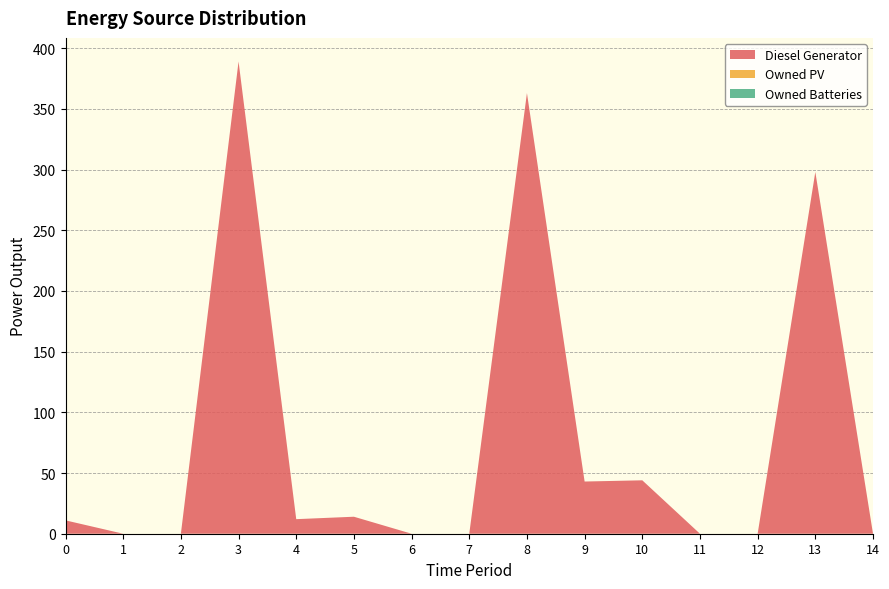

Reading right to left, transcribe all the data shown in this chart.

Diesel Generator: 14=0	13=298	12=0	11=0	10=44	9=43	8=363	7=0	6=0	5=14	4=12	3=389	2=0	1=0	0=11
Owned PV: 14=0	13=0	12=0	11=0	10=0	9=0	8=0	7=0	6=0	5=0	4=0	3=0	2=0	1=0	0=0
Owned Batteries: 14=0	13=0	12=0	11=0	10=0	9=0	8=0	7=0	6=0	5=0	4=0	3=0	2=0	1=0	0=0